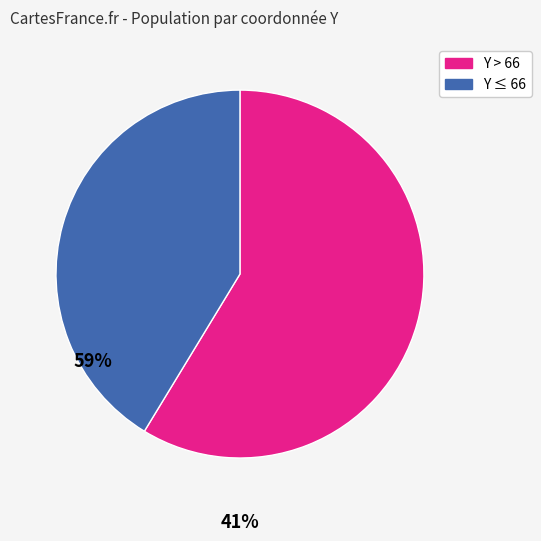

Rank the categories by value from highest to lowest.

Y > 66, Y ≤ 66